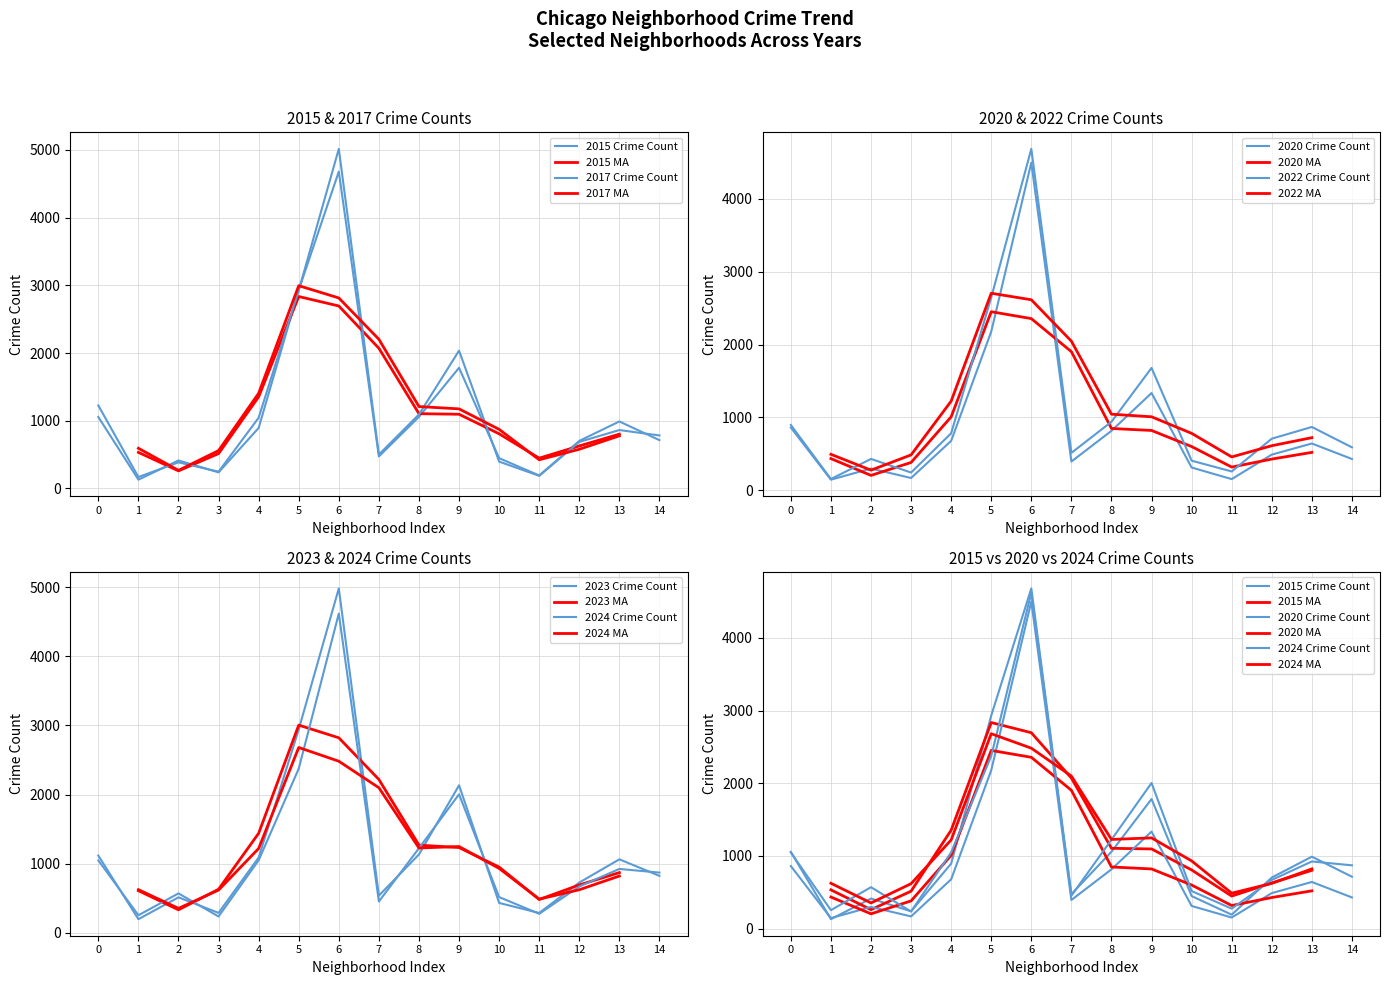

In 2015, how many points are higher than both neighbors (excluding endpoints)?

4